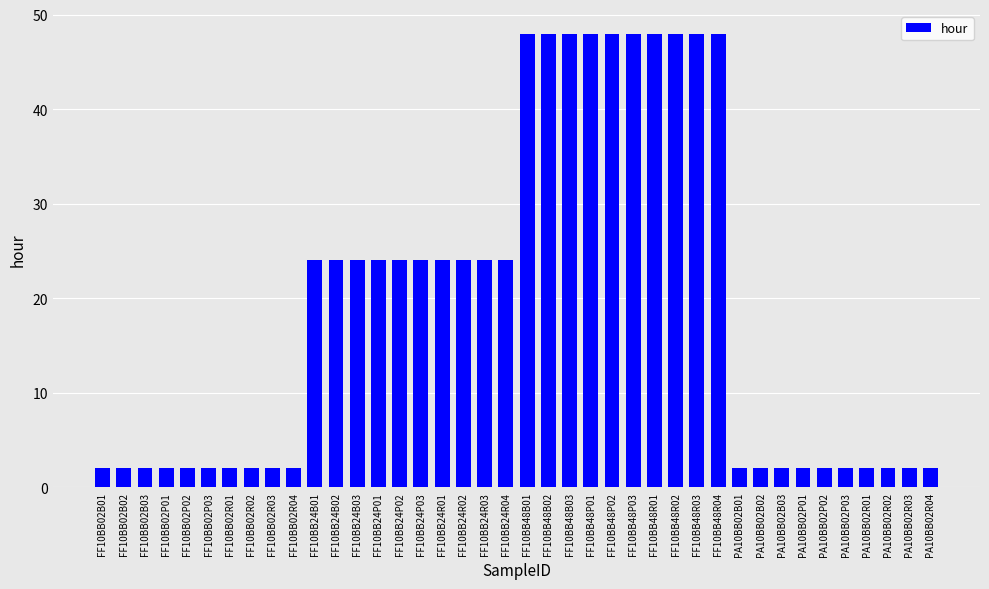

Reading right to left, list all the values displayed in this chart.

PA10BB02R04=2	PA10BB02R03=2	PA10BB02R02=2	PA10BB02R01=2	PA10BB02P03=2	PA10BB02P02=2	PA10BB02P01=2	PA10BB02B03=2	PA10BB02B02=2	PA10BB02B01=2	FF10BB48R04=48	FF10BB48R03=48	FF10BB48R02=48	FF10BB48R01=48	FF10BB48P03=48	FF10BB48P02=48	FF10BB48P01=48	FF10BB48B03=48	FF10BB48B02=48	FF10BB48B01=48	FF10BB24R04=24	FF10BB24R03=24	FF10BB24R02=24	FF10BB24R01=24	FF10BB24P03=24	FF10BB24P02=24	FF10BB24P01=24	FF10BB24B03=24	FF10BB24B02=24	FF10BB24B01=24	FF10BB02R04=2	FF10BB02R03=2	FF10BB02R02=2	FF10BB02R01=2	FF10BB02P03=2	FF10BB02P02=2	FF10BB02P01=2	FF10BB02B03=2	FF10BB02B02=2	FF10BB02B01=2